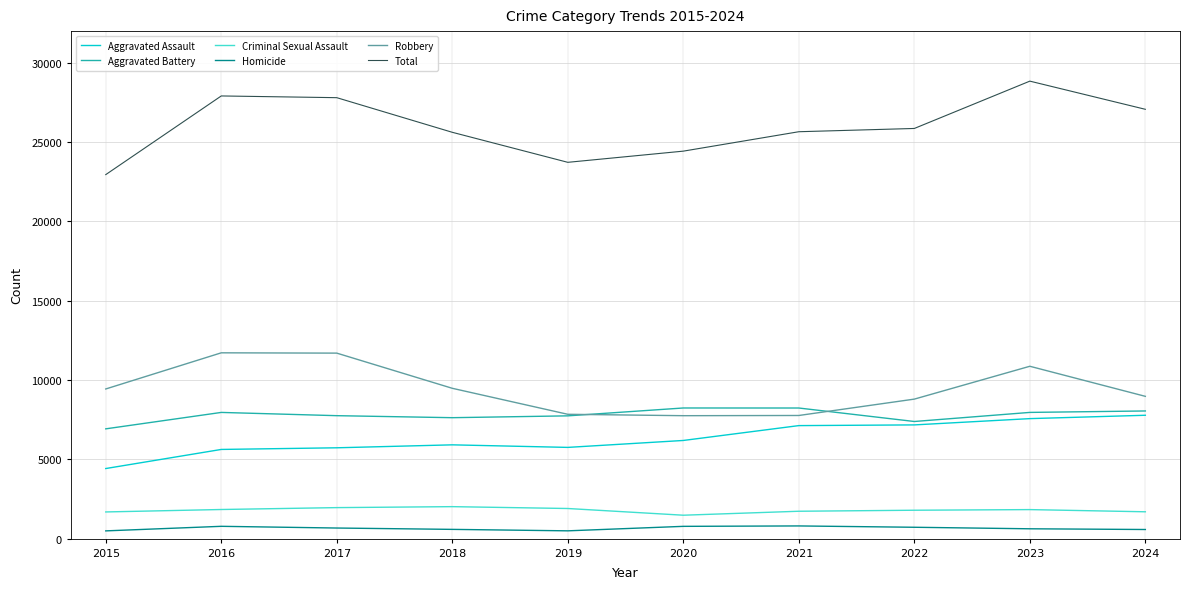

At which label does Total first exceed 25862?

2016